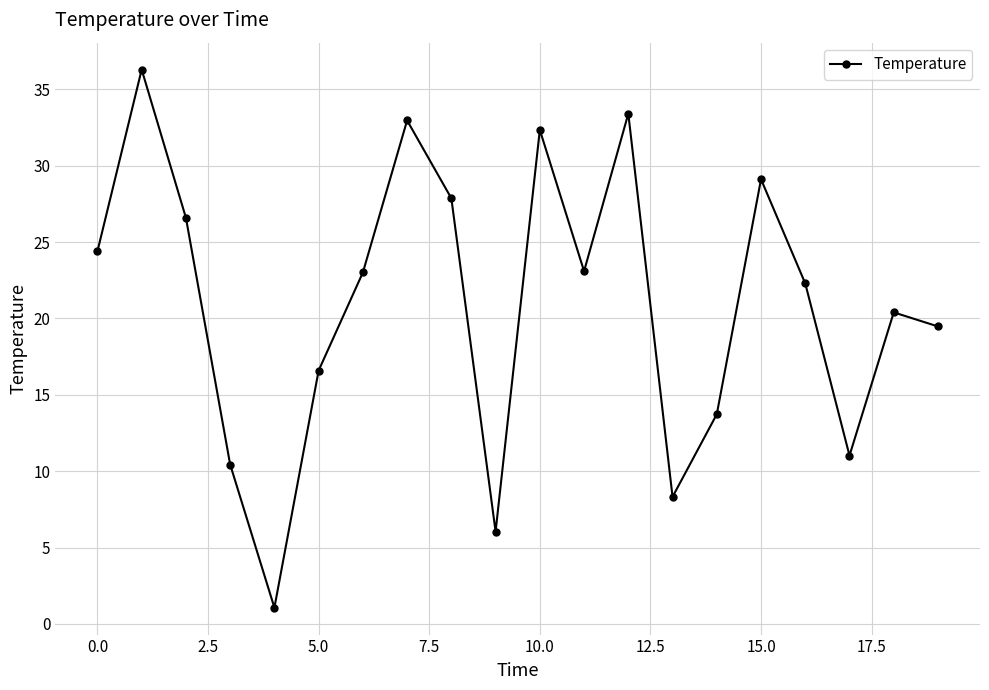

What is the value of the 14th point from the left?

8.3